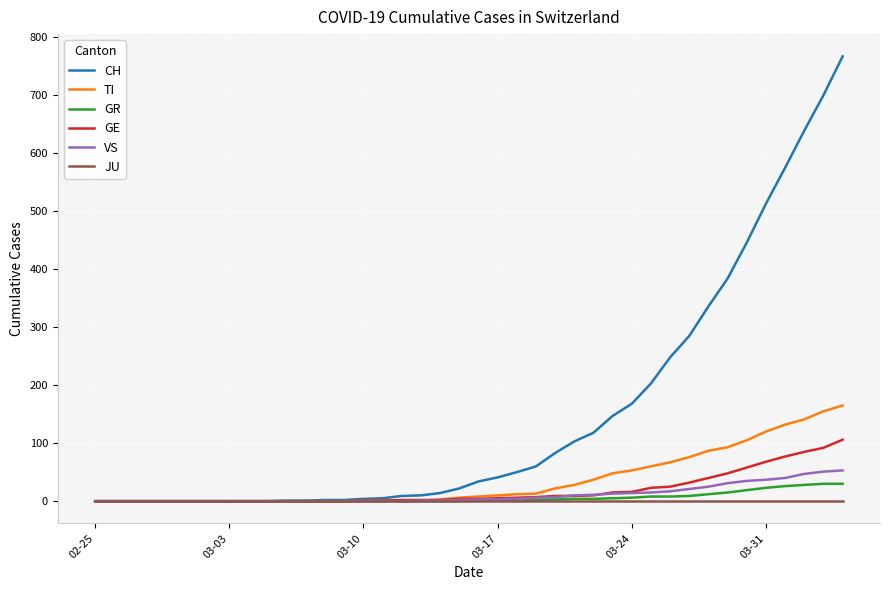

Which series has the largest total across all categories?

CH